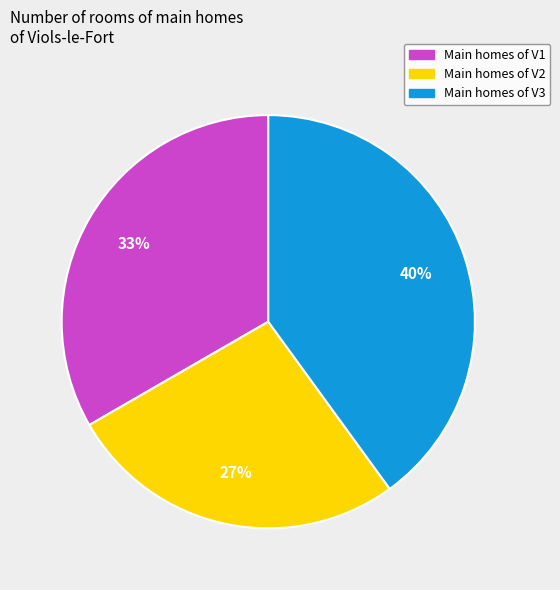

Which category has the biggest portion of the pie?

Main homes of V3